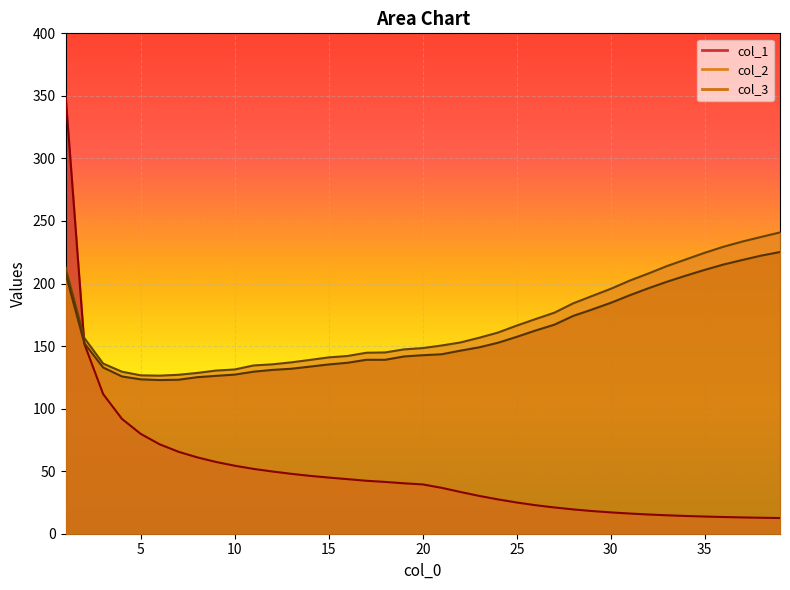

Is it true that col_2 equals 51.5 at 1?

False